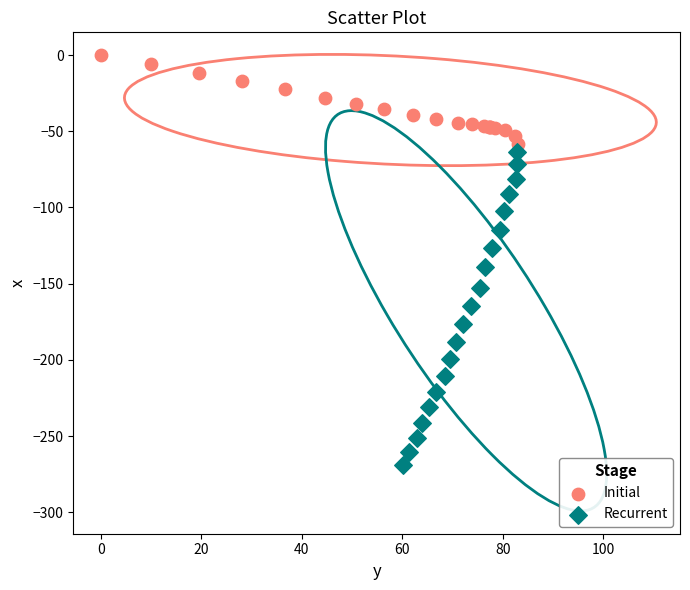

What are all the series names shown in the legend?

Initial, Recurrent